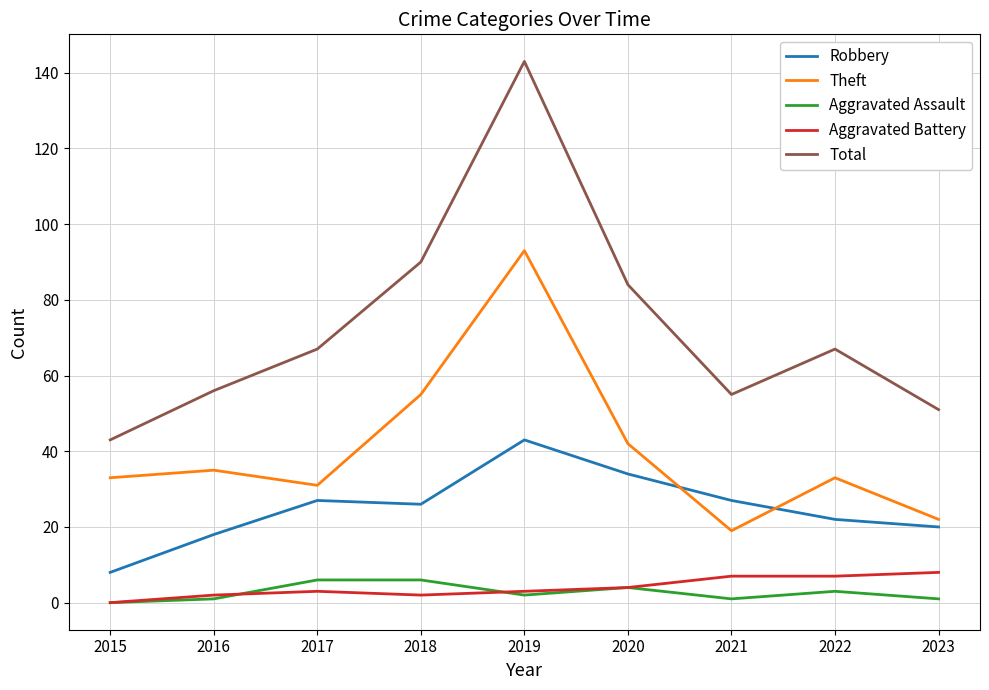

At which label does Aggravated Assault first exceed 2?

2017